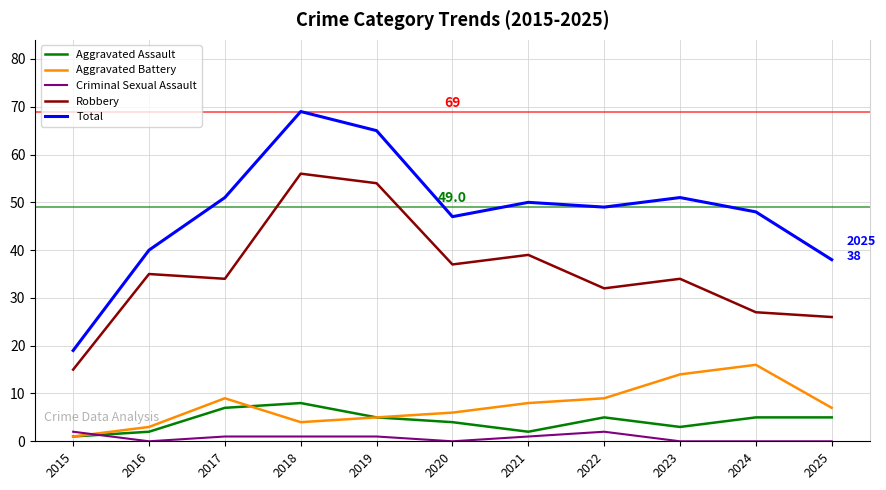

The value of Robbery at 2025 is 44. True or false?

False